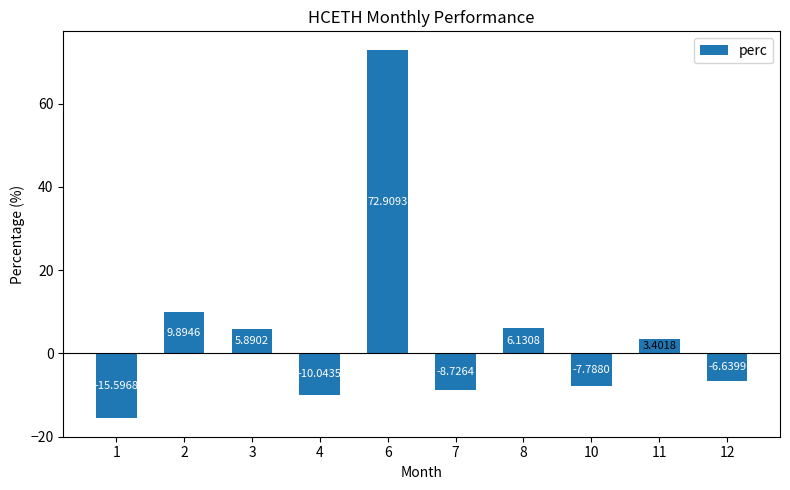

What is the change in value from 3 to 7?

-14.6